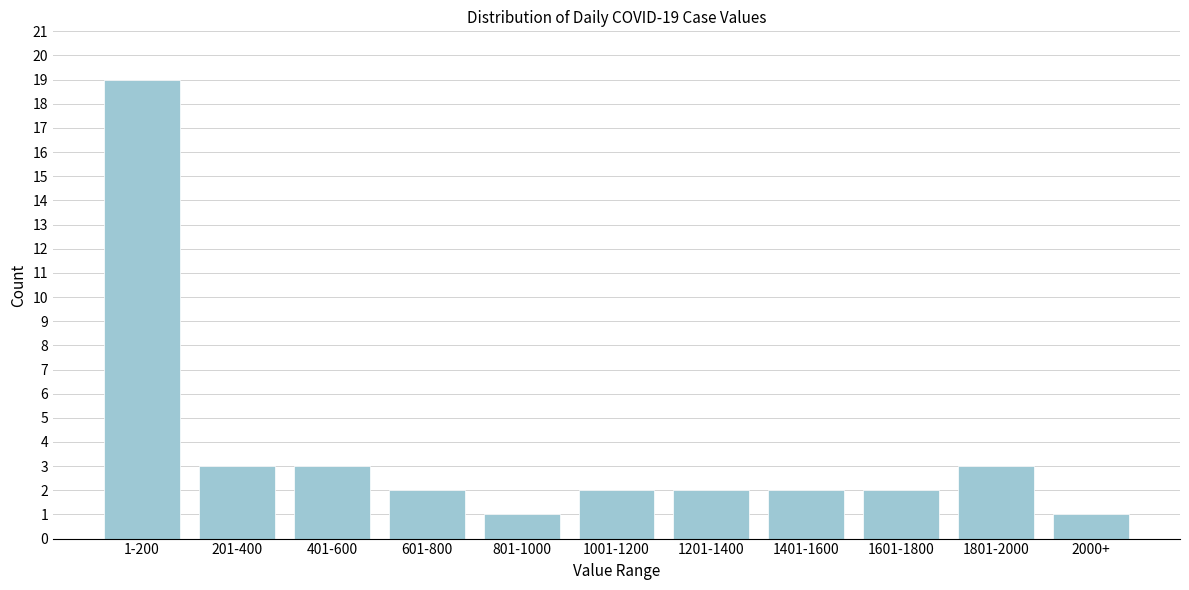

Reading left to right, what are all the values shown in this chart?

19	3	3	2	1	2	2	2	2	3	1